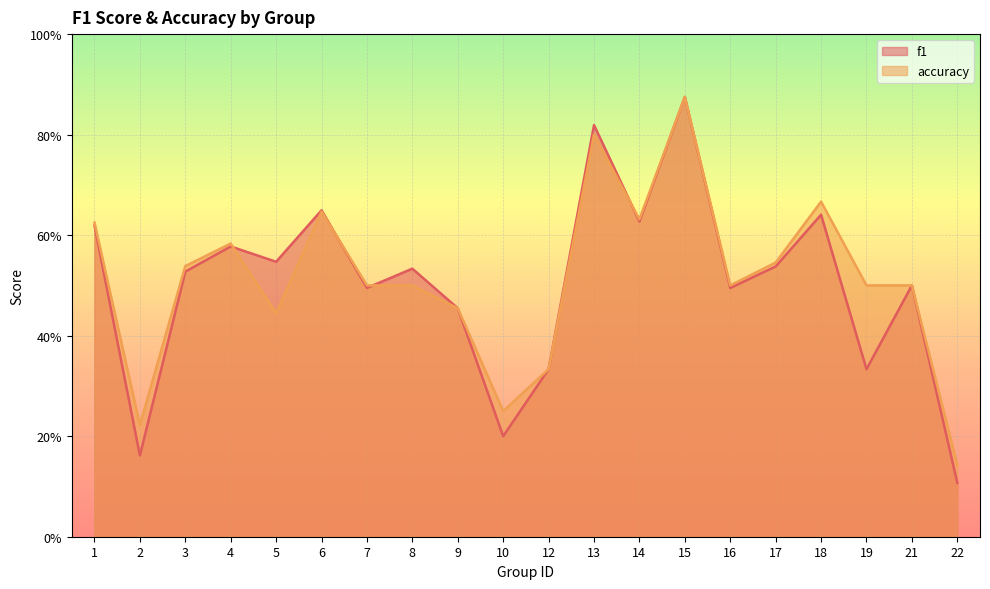

Reading left to right, transcribe all the data shown in this chart.

f1: 0.6	0.2	0.5	0.6	0.5	0.6	0.5	0.5	0.5	0.2	0.3	0.8	0.6	0.9	0.5	0.5	0.6	0.3	0.5	0.1
accuracy: 0.6	0.2	0.5	0.6	0.4	0.6	0.5	0.5	0.5	0.2	0.3	0.8	0.6	0.9	0.5	0.5	0.7	0.5	0.5	0.1